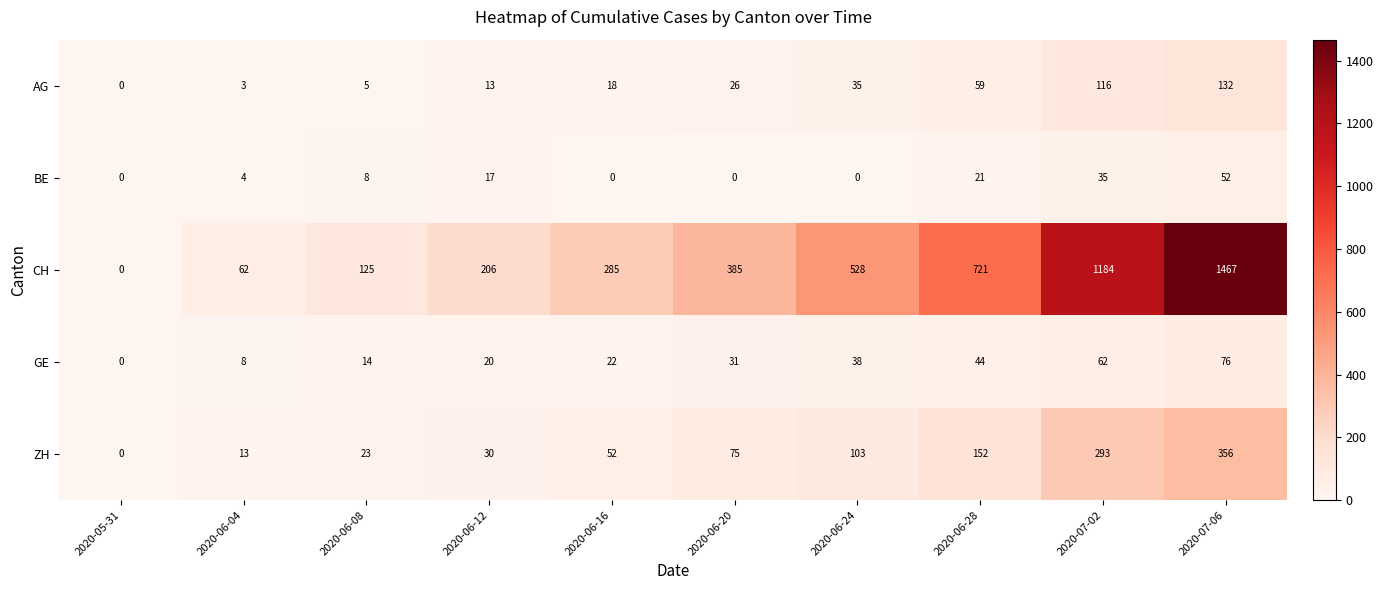

How many values in the ZH series are below 75?

5